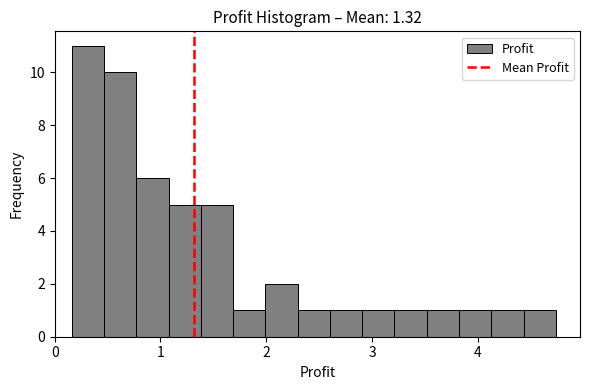

Around what value on the x-axis is the tallest bar? Give the approximate position of its centre, as read against the axis.

0.3